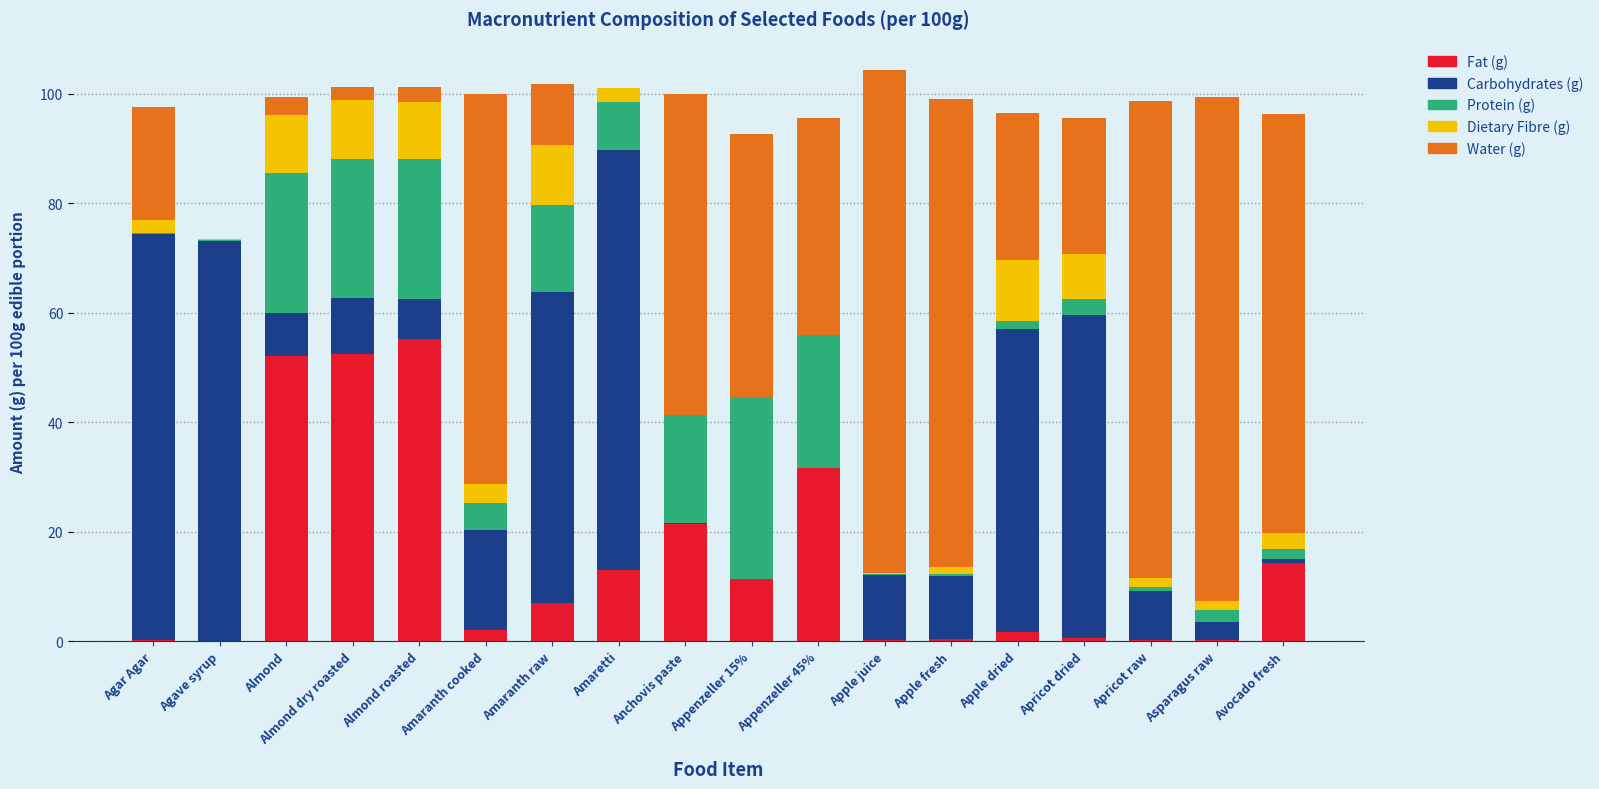

Count the number of categories in the chart.

18